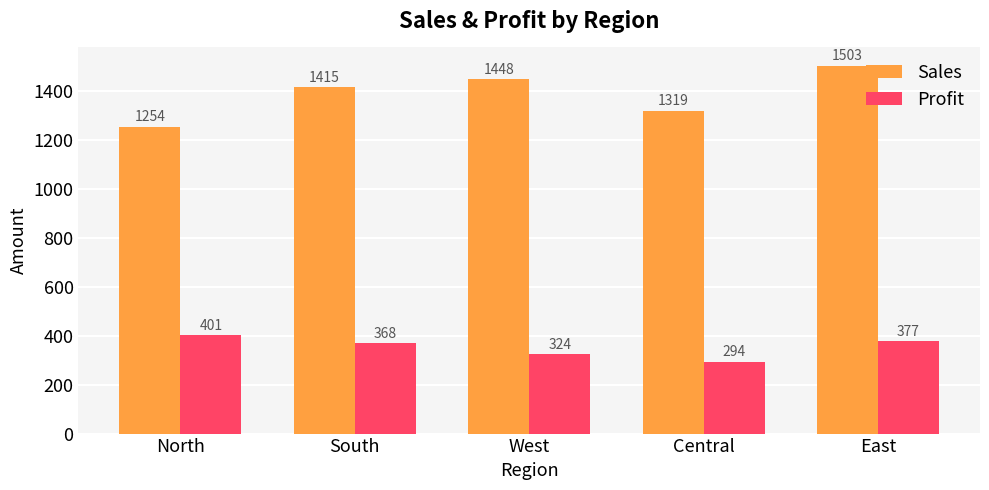

Which label corresponds to the smallest value in the chart?

Central